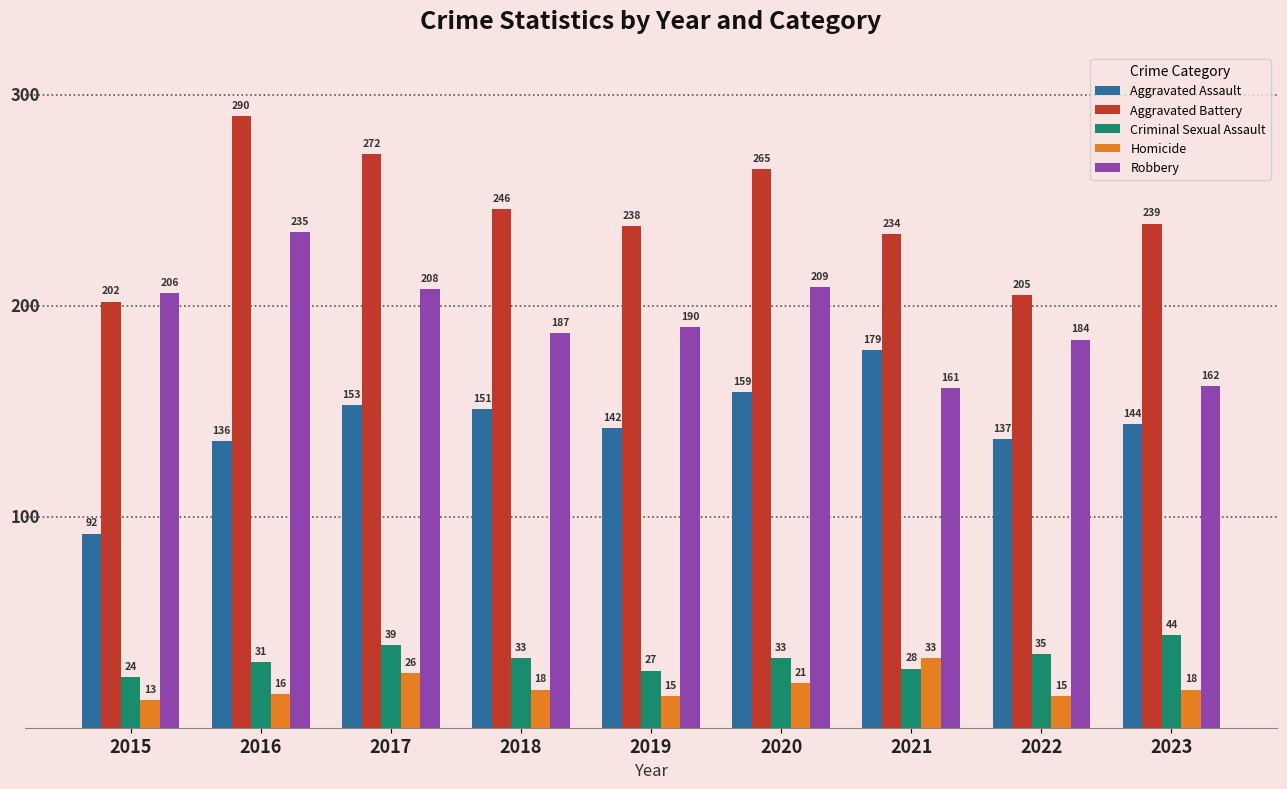

What is the difference between the highest and lowest values at 2017?

246